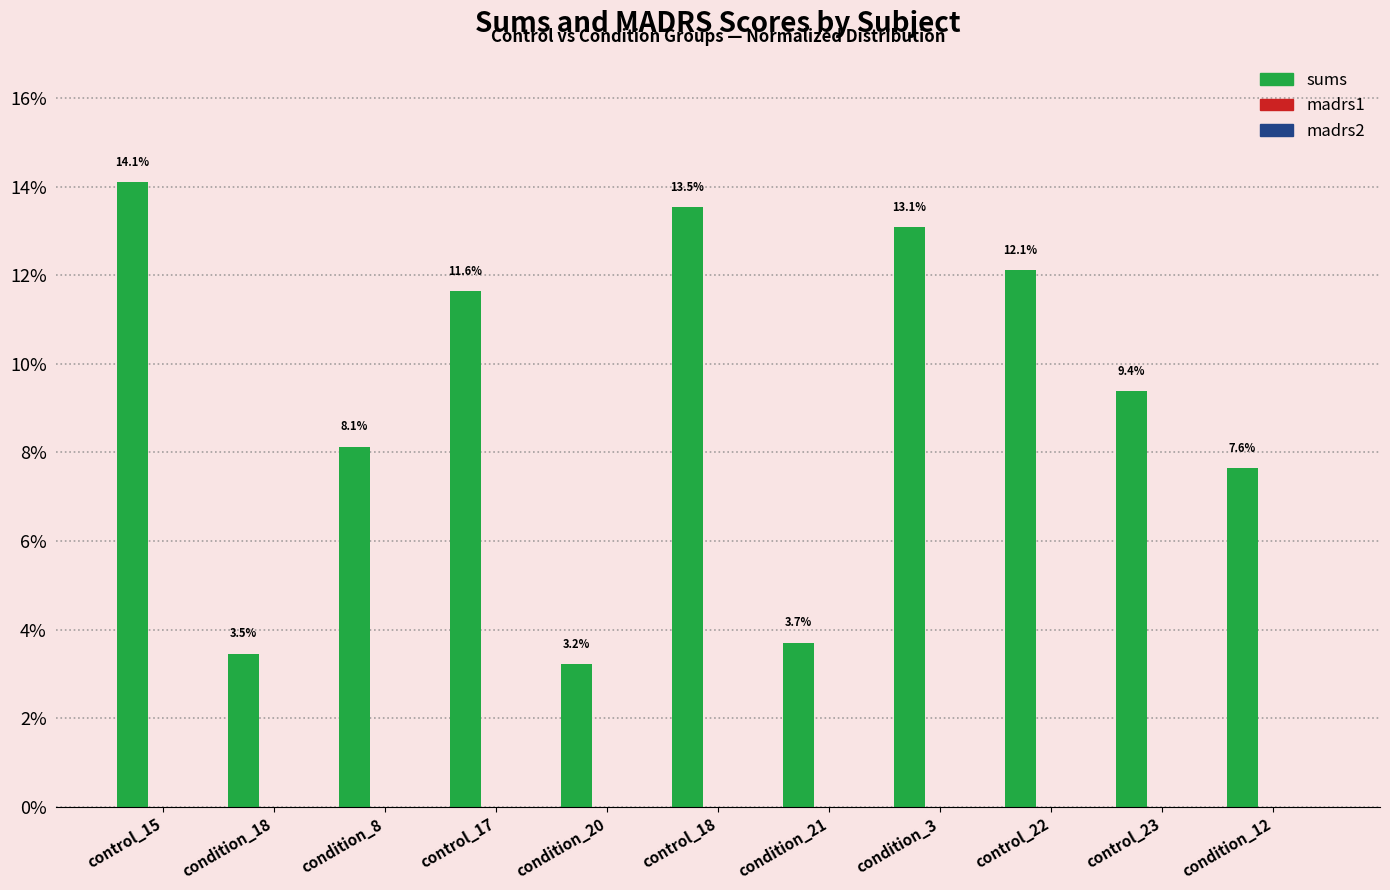

How many distinct data groups are displayed?

3